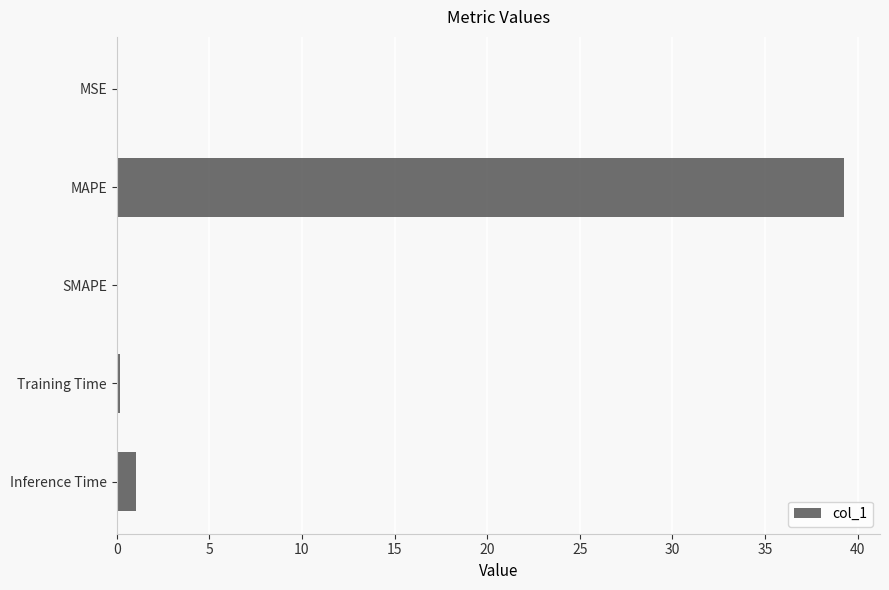

Is it true that the value at Inference Time is 1.0?

True